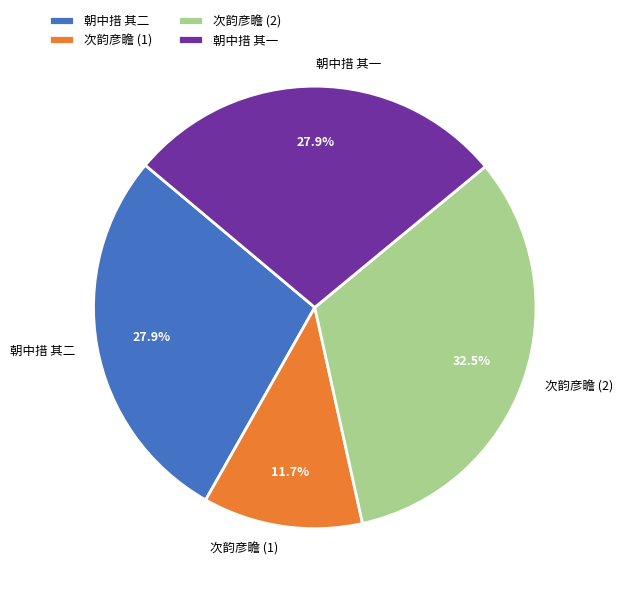

How many segments does this pie chart have?

4